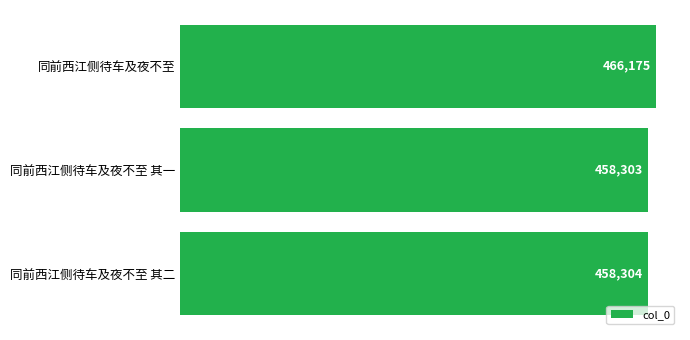

What is the sum of all values?

1382782